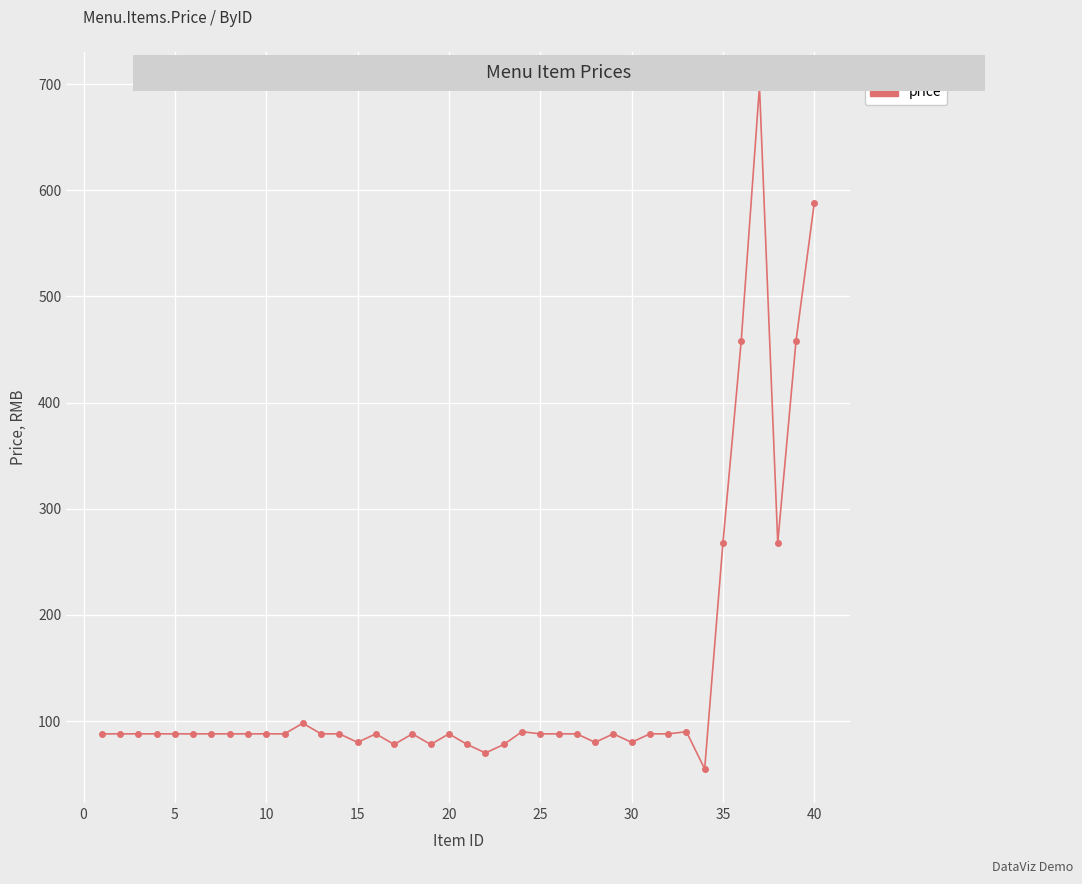

How many values are below 88?

9